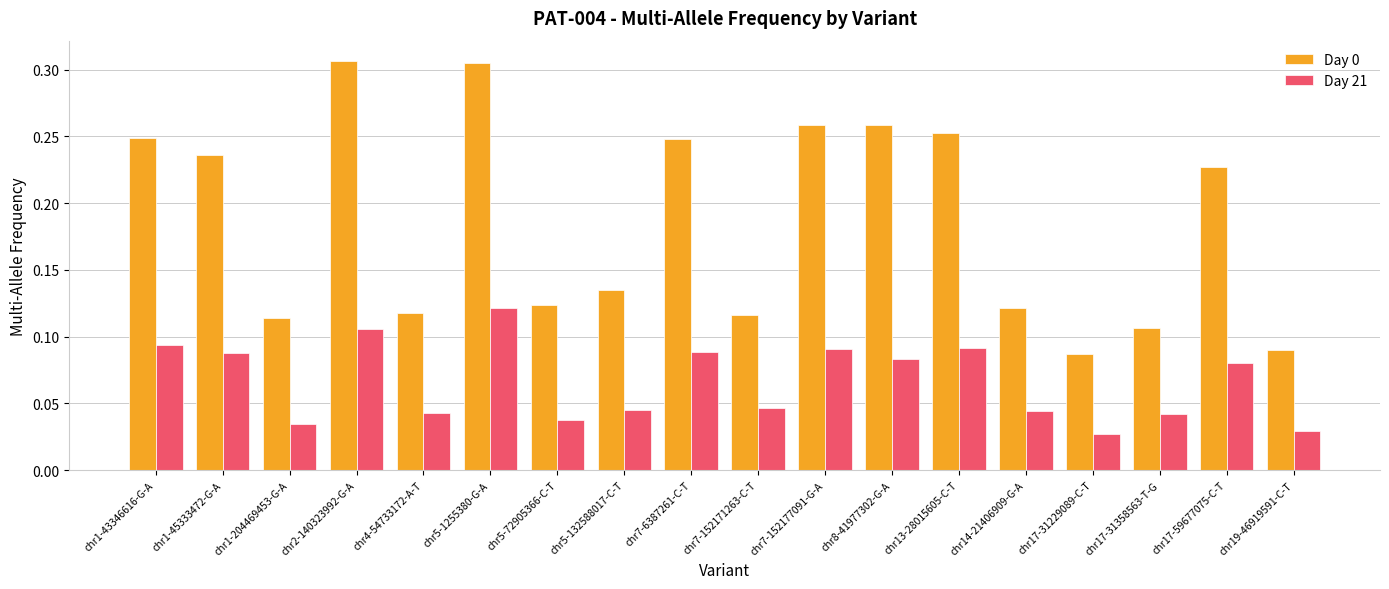

How many Day 21 values are between 0 and 1?

18